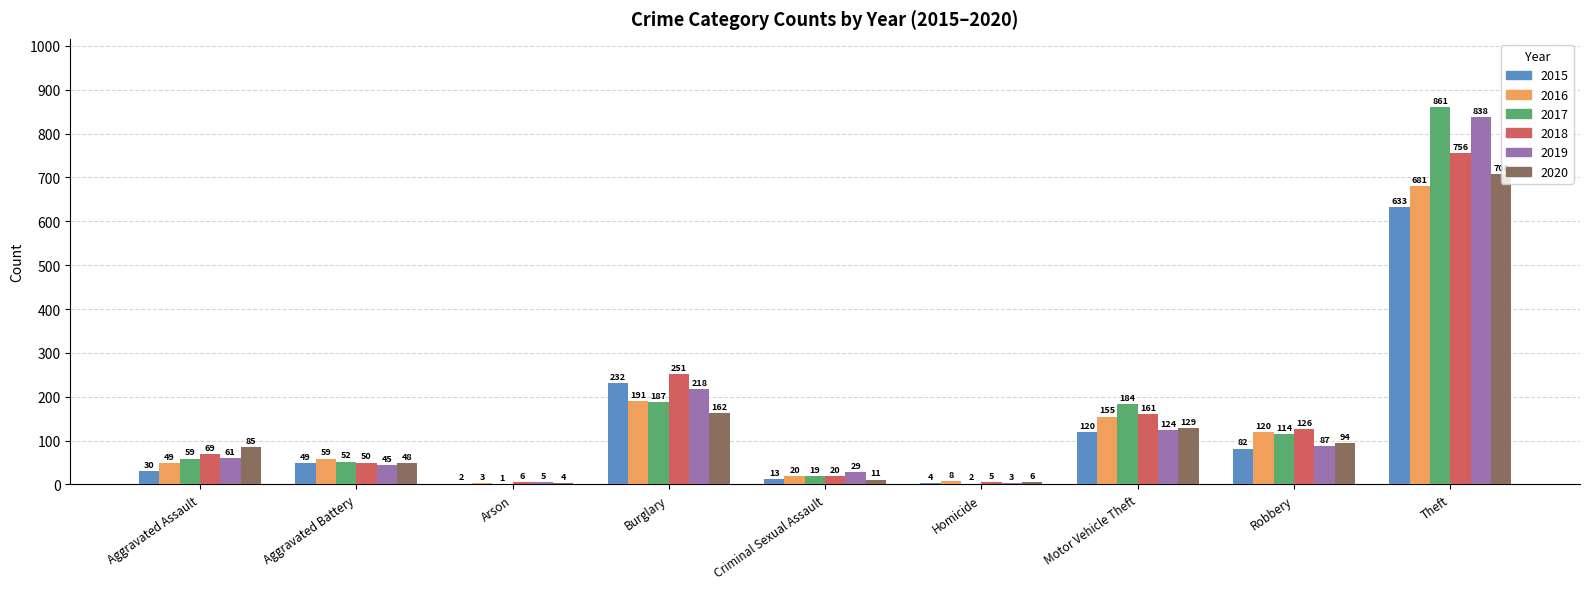

Between Homicide and Theft, which series saw the biggest shift?

2017